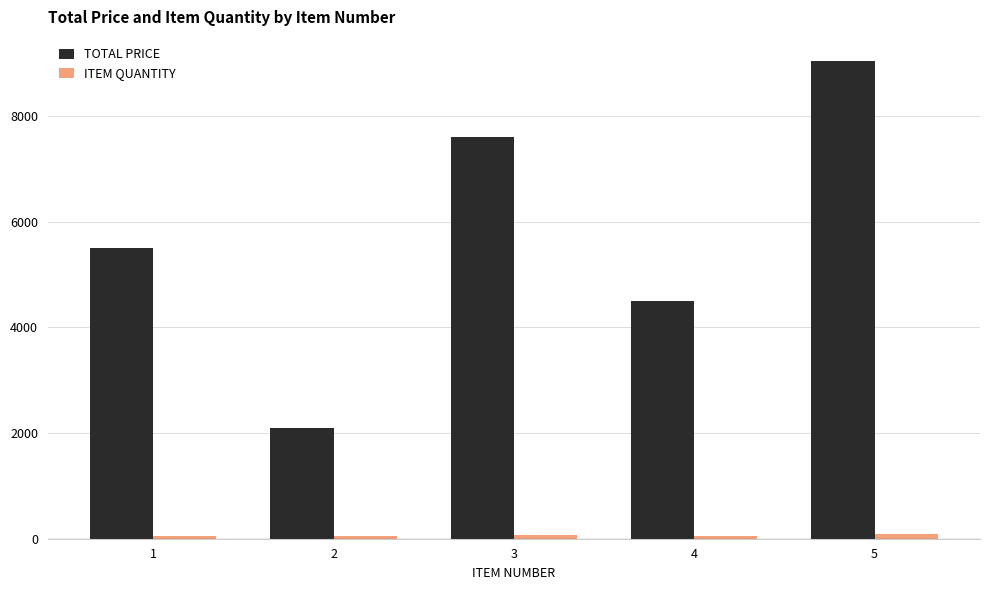

What value does the ITEM QUANTITY series have at 2?

47.0